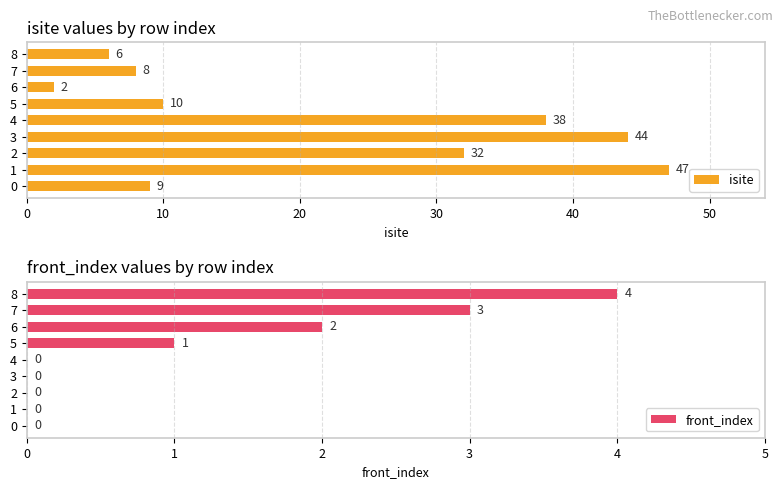

The value of front_index at 1 is 0. True or false?

True